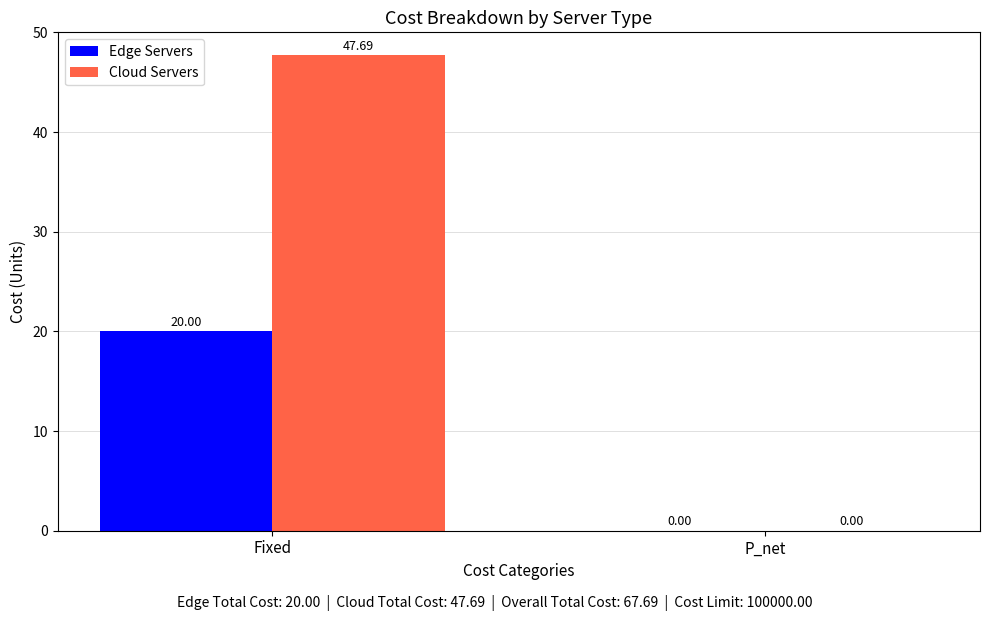

True or false: Edge Servers has a value of -13.8 at P_net.

False